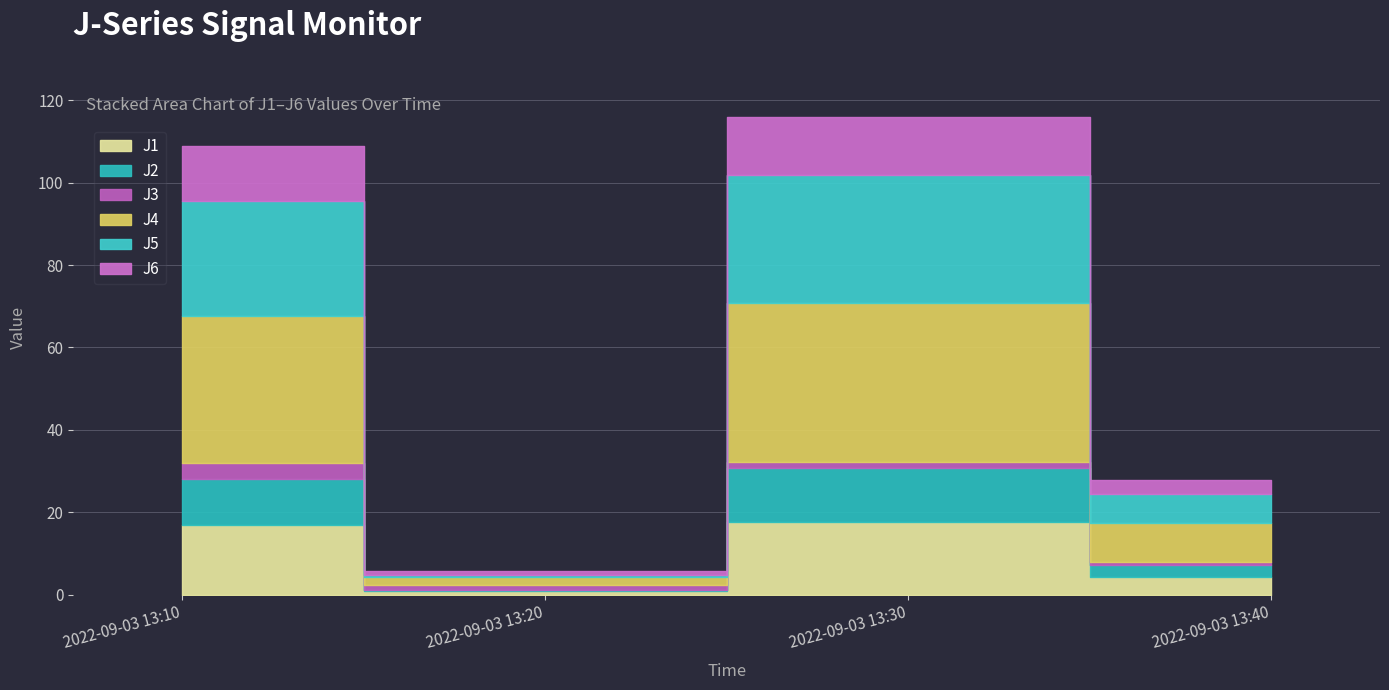

What value does the J1 series have at 2022-09-03 13:20?

0.9